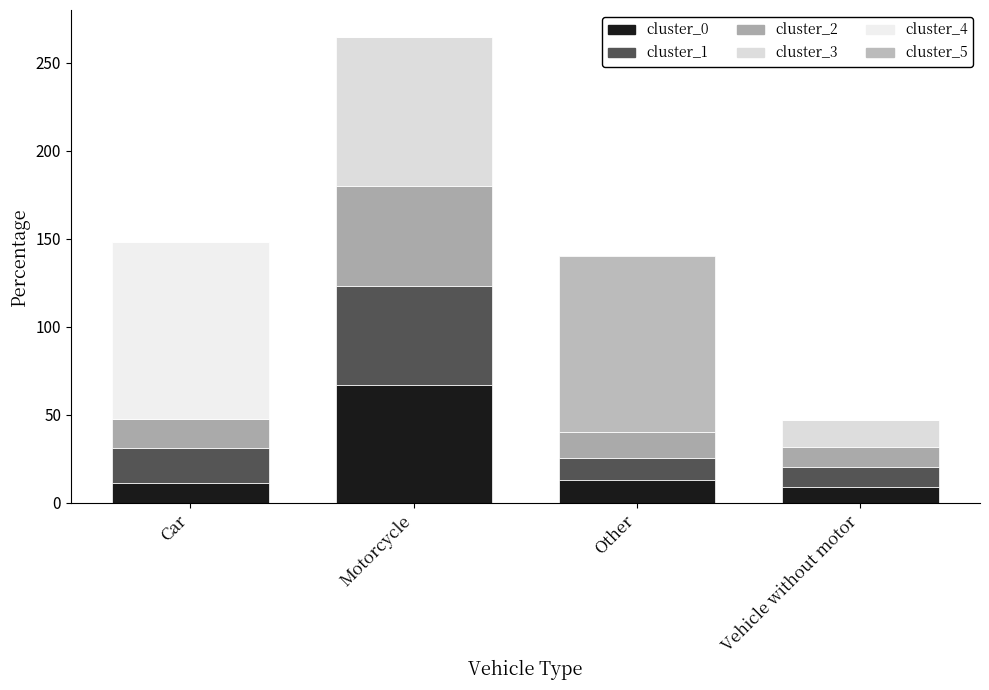

Does the chart contain stacked bars?

Yes